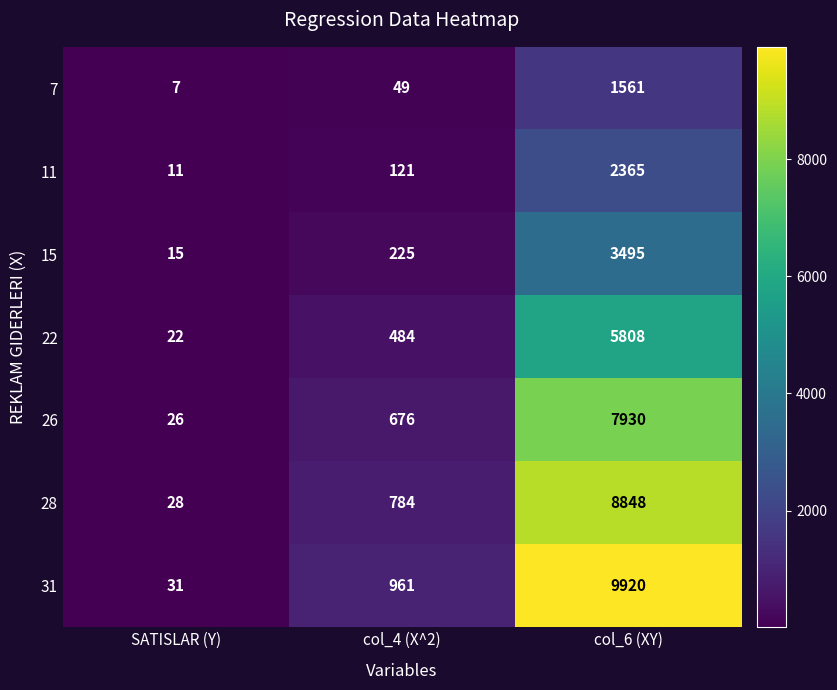

What is the spread (max minus min) of values at col_6 (XY)?

8359